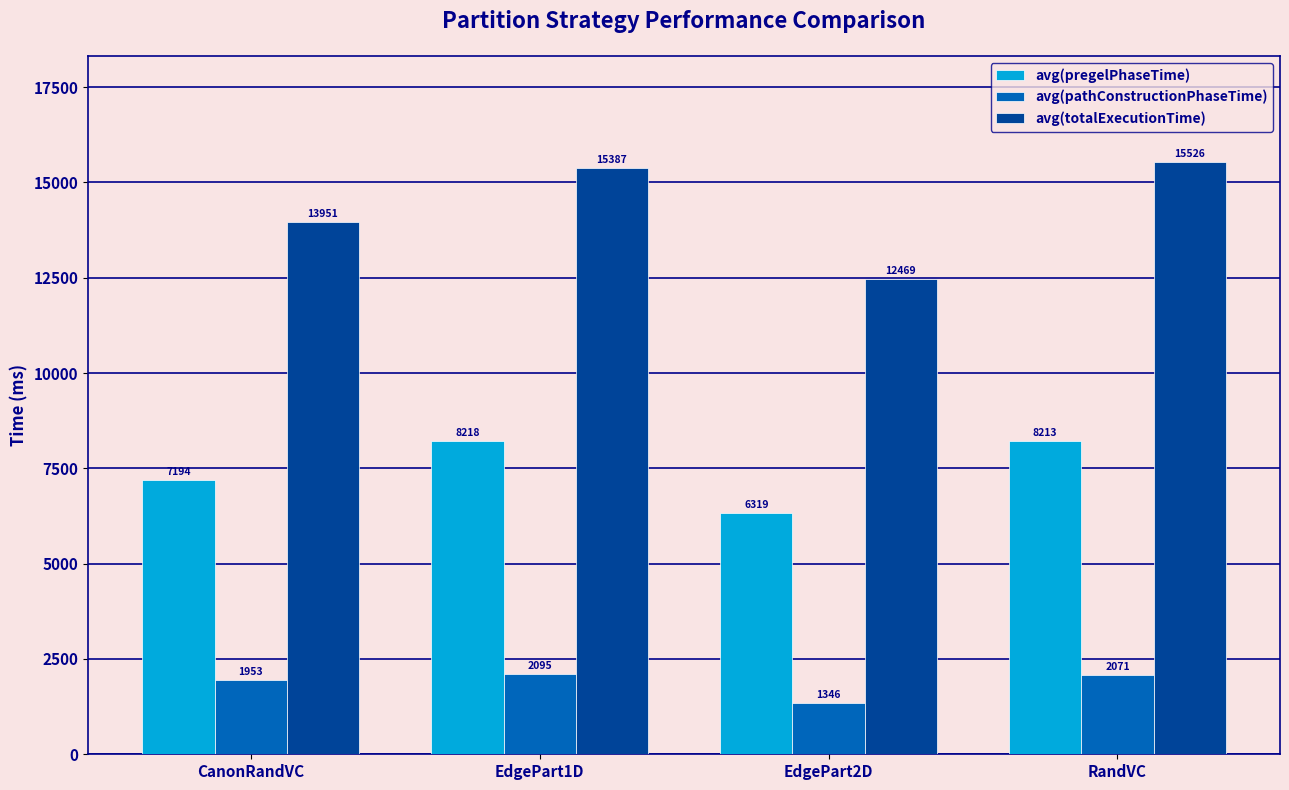

Rank the series by their average value, from lowest to highest.

avg(pathConstructionPhaseTime), avg(pregelPhaseTime), avg(totalExecutionTime)